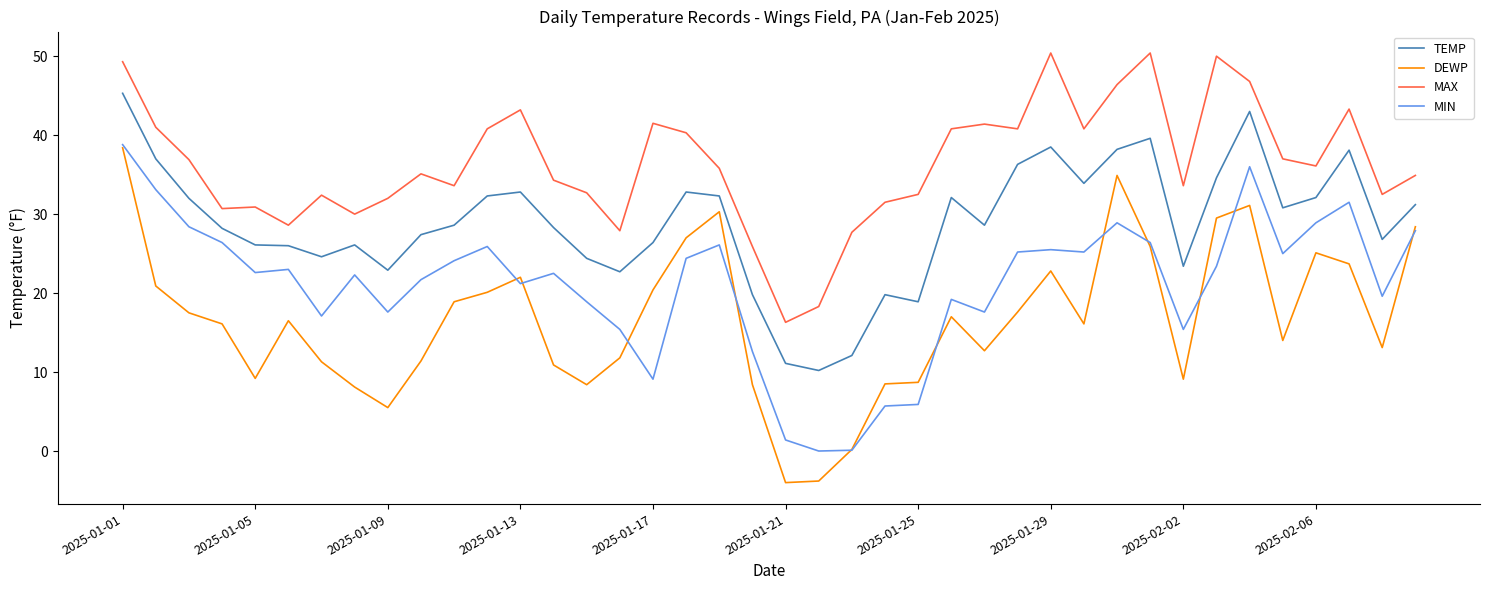

What is the smallest value displayed?

-4.0